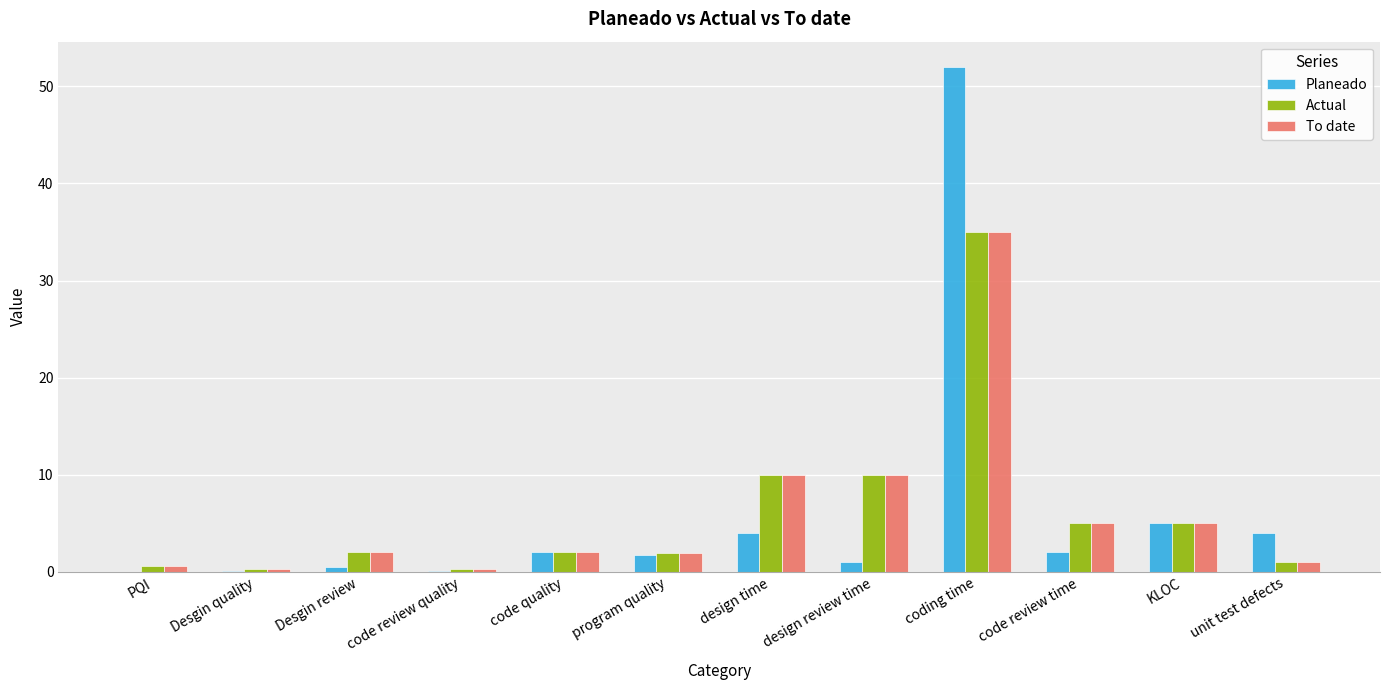

True or false: To date has a value of 48.6 at coding time.

False